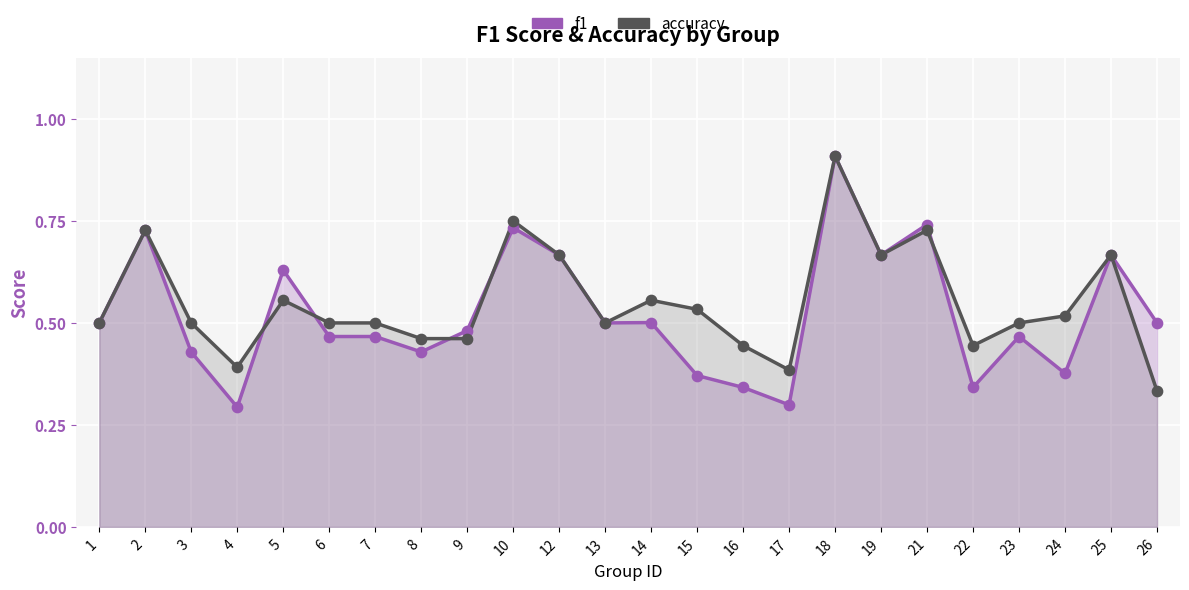

What are all the series names shown in the legend?

f1, accuracy